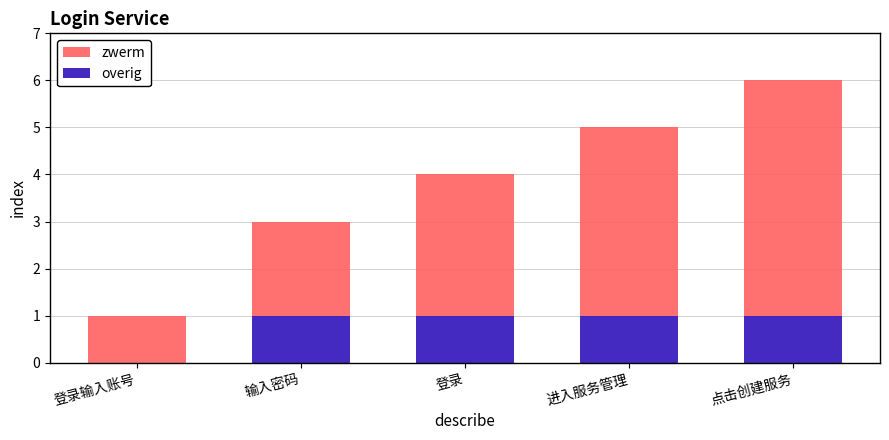

The value of overig at 输入密码 is 1. True or false?

True